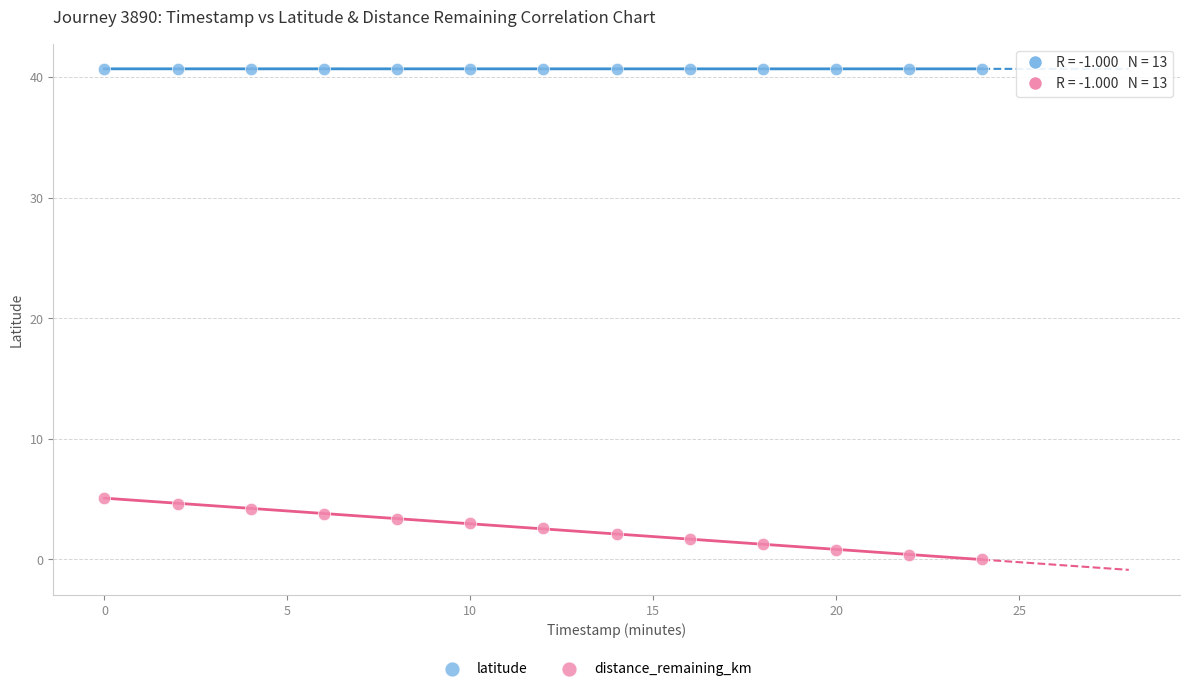

Across all data points, what is the range of Y values (max minus min)?

40.7